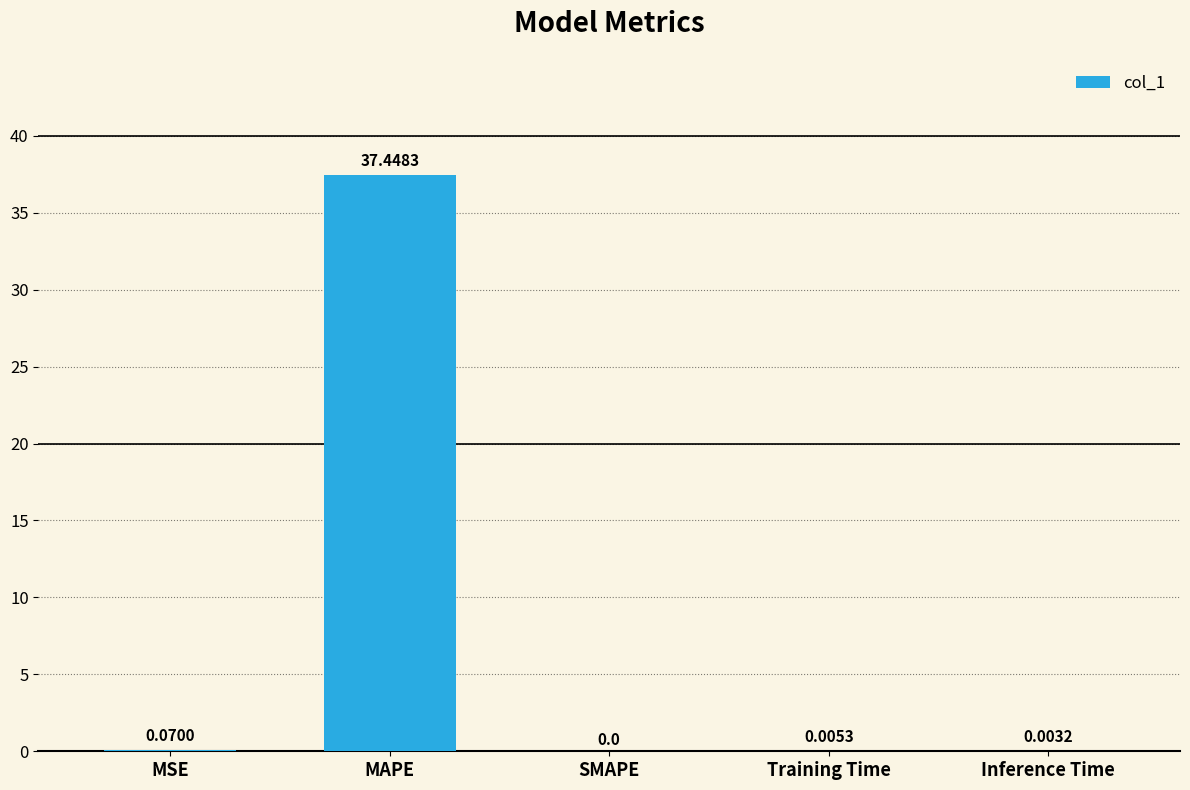

What is the average value?

7.5